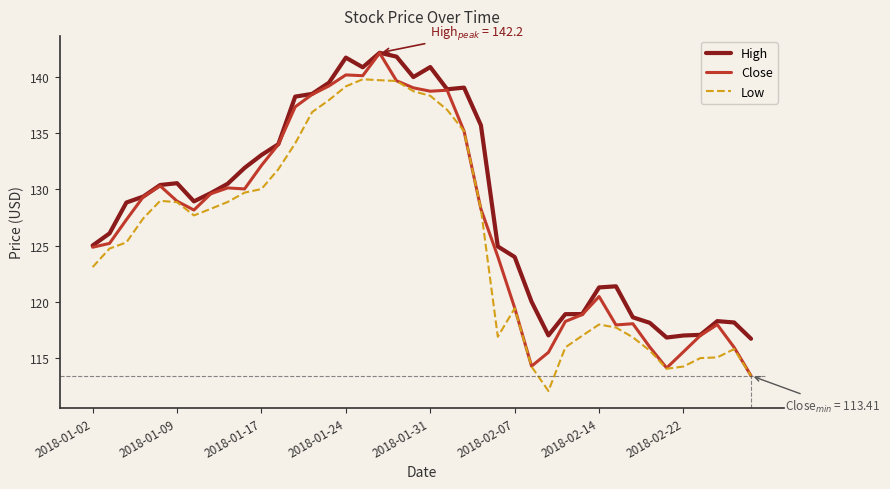

What is the difference between the maximum and minimum values in the Close series?

28.7